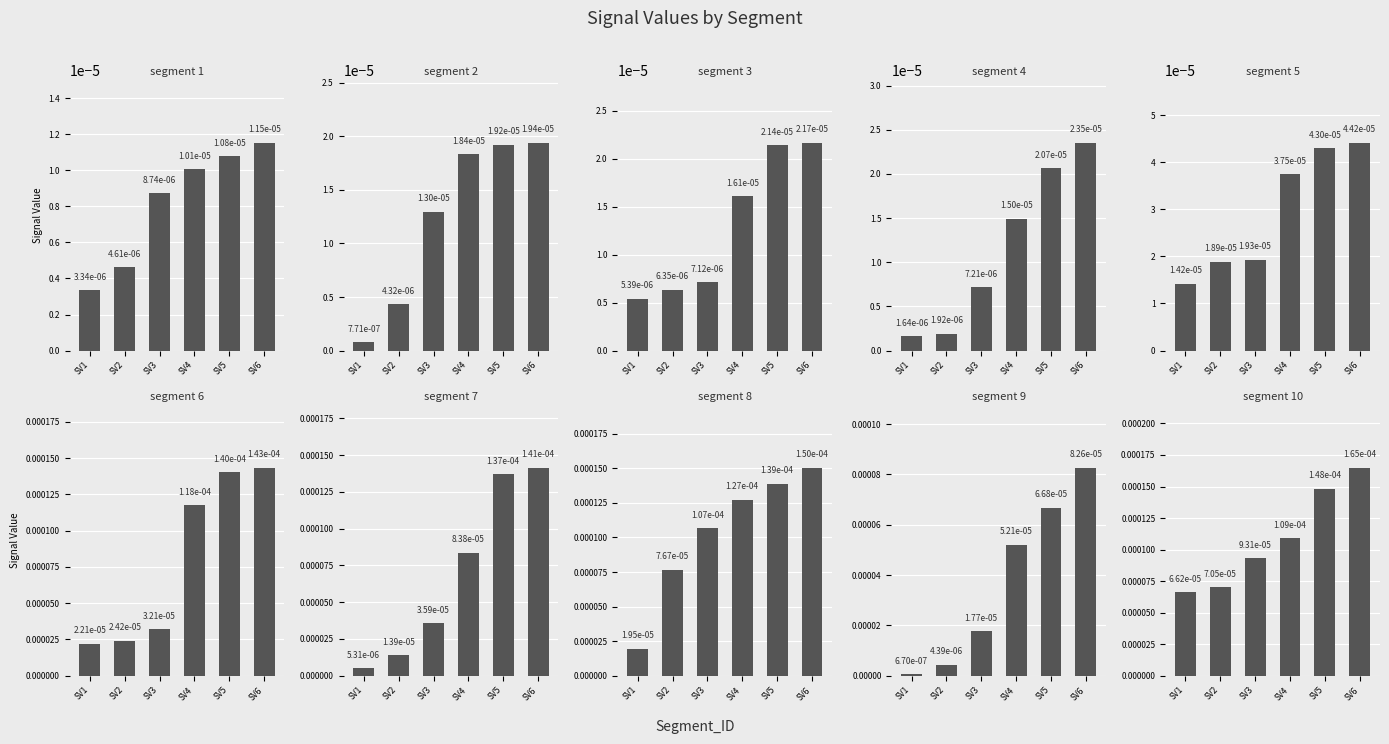

Rank the categories by Signal_Value_1 value from highest to lowest.

signal segment 10, signal segment 6, signal segment 8, signal segment 5, signal segment 3, signal segment 7, signal segment 1, signal segment 4, signal segment 2, signal segment 9